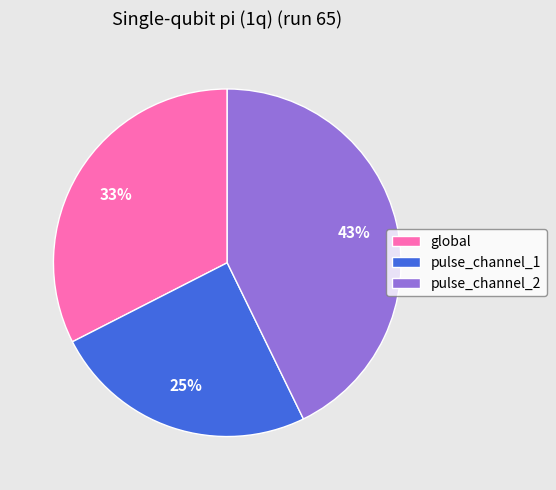

Which slice is the smallest?

pulse_channel_1